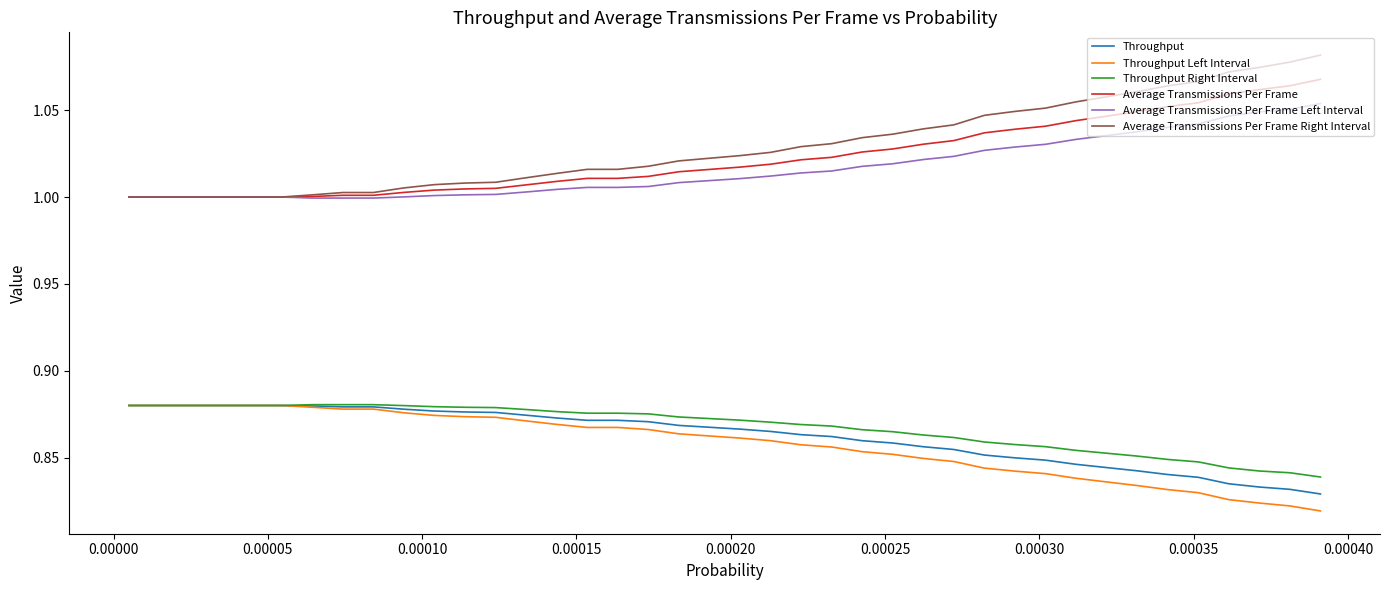

True or false: Throughput and Average Transmissions Per Frame Left Interval cross at least once.

False